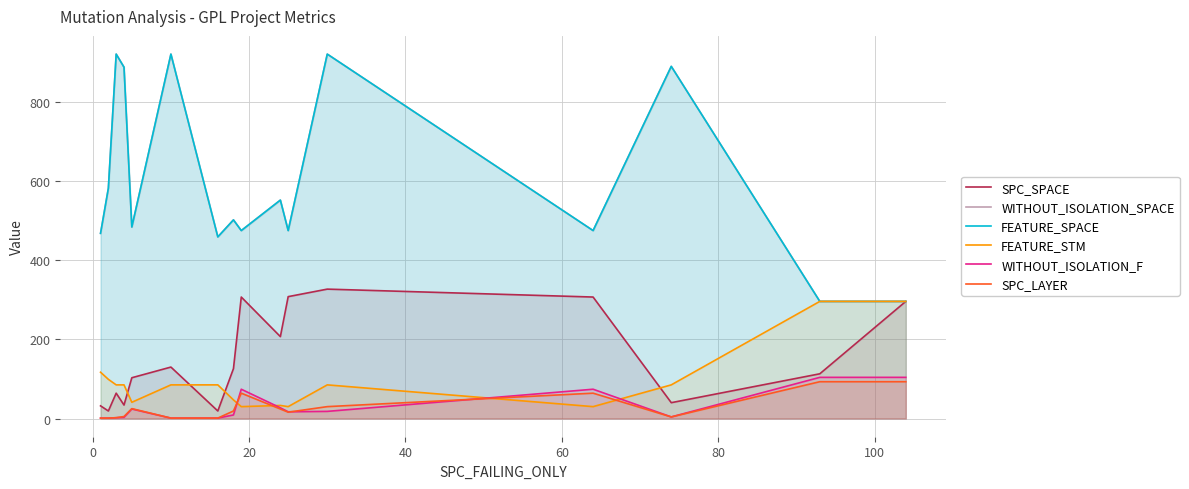

Rank the series by their maximum value, from highest to lowest.

WITHOUT_ISOLATION_SPACE, FEATURE_SPACE, SPC_SPACE, FEATURE_STM, WITHOUT_ISOLATION_F, SPC_LAYER